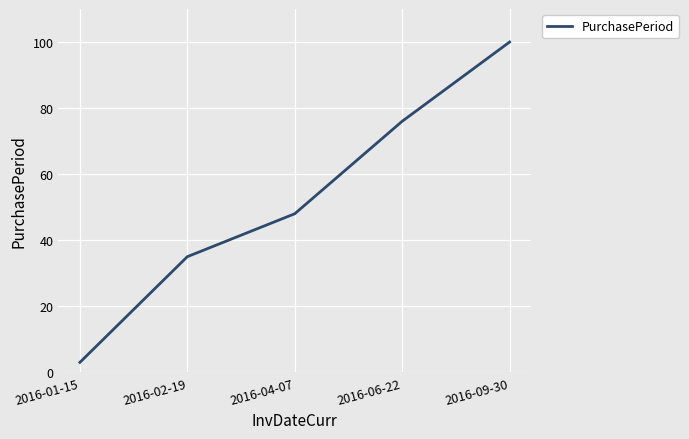

True or false: the data shows 35 at 2016-02-19.

True